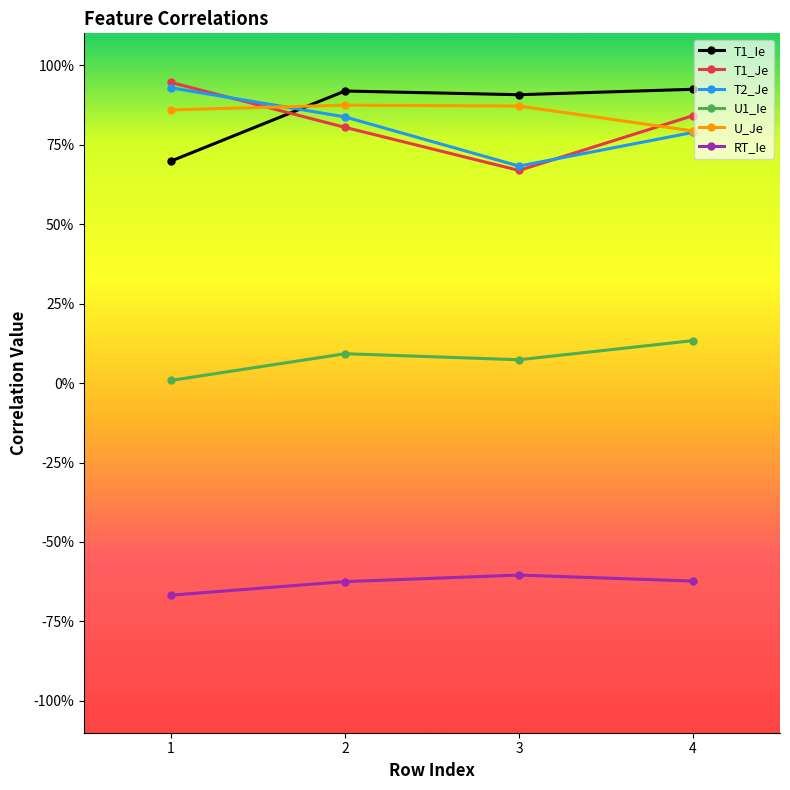

Between 2 and 4, which is larger?

4